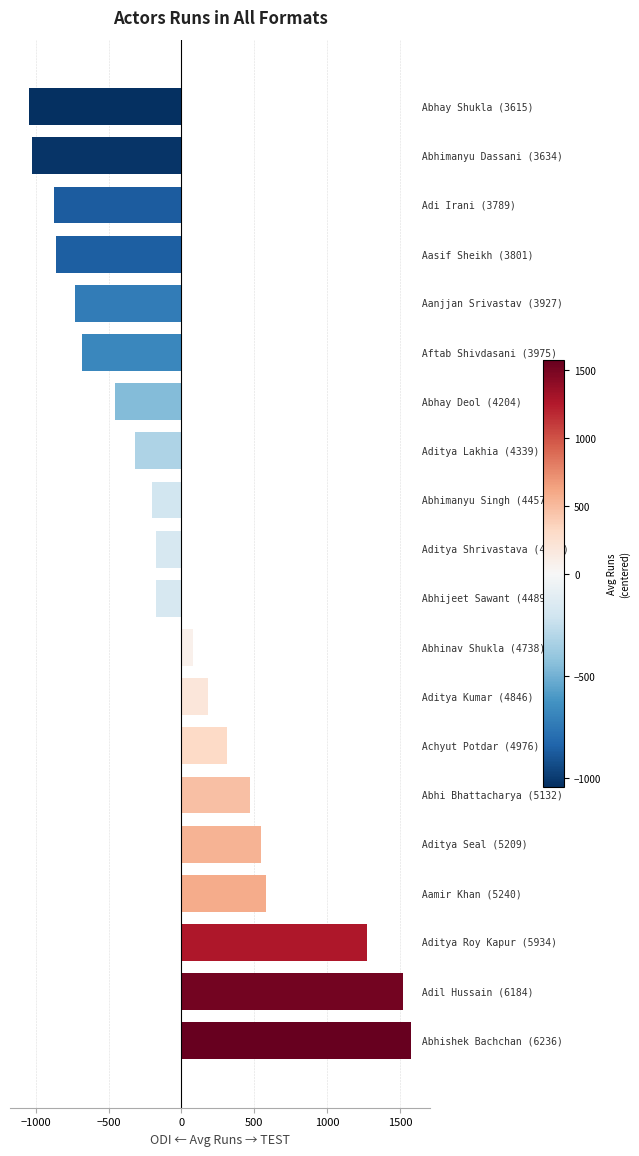

What is the difference between the maximum and minimum values?

2621.0